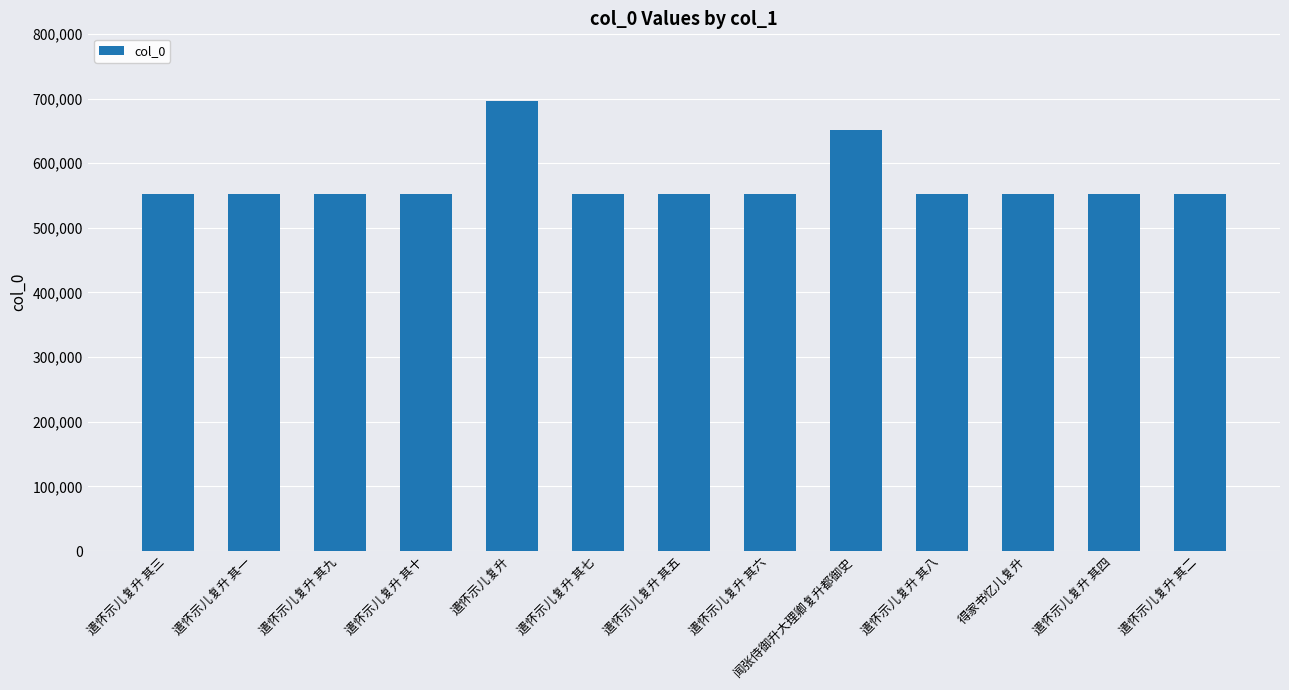

How many data points are less than 552960?

6